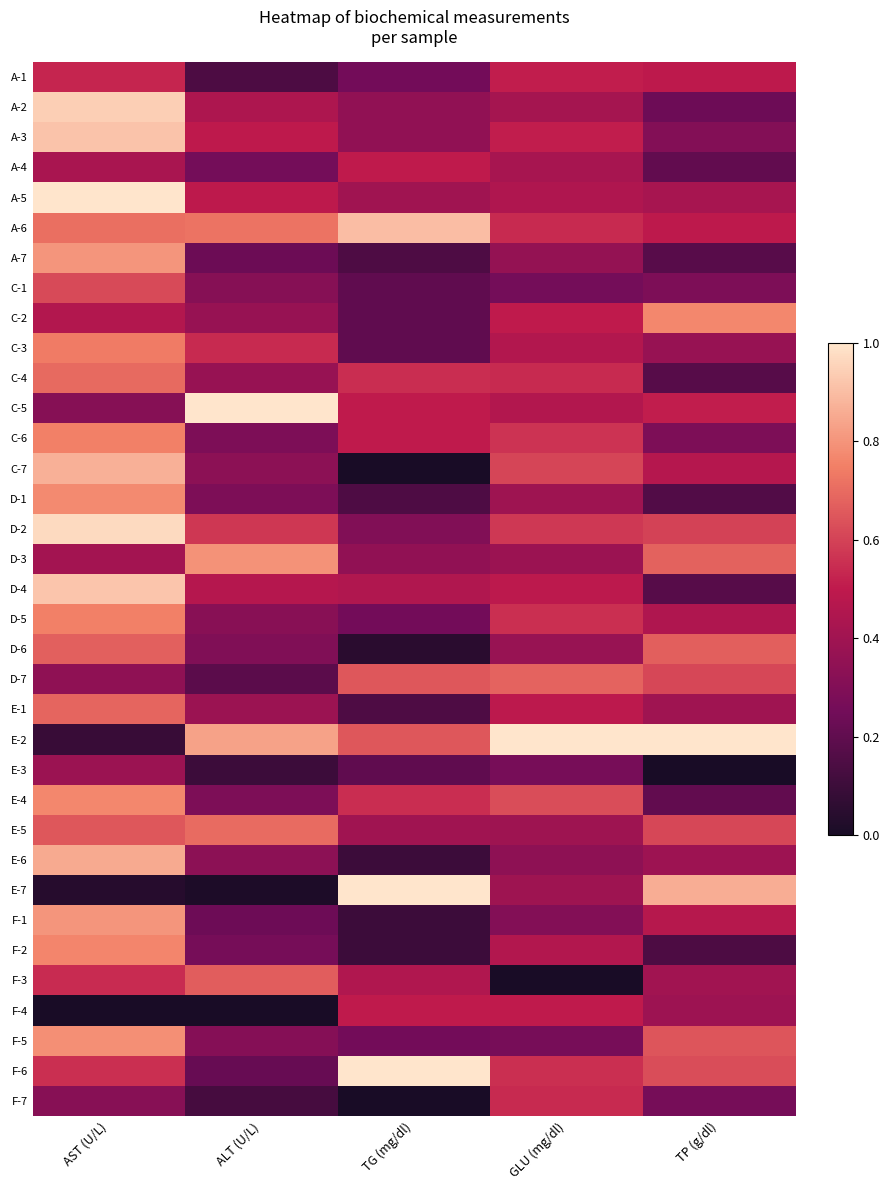

Which has a higher value, ALT (U/L) or TP (g/dl)?

TP (g/dl)